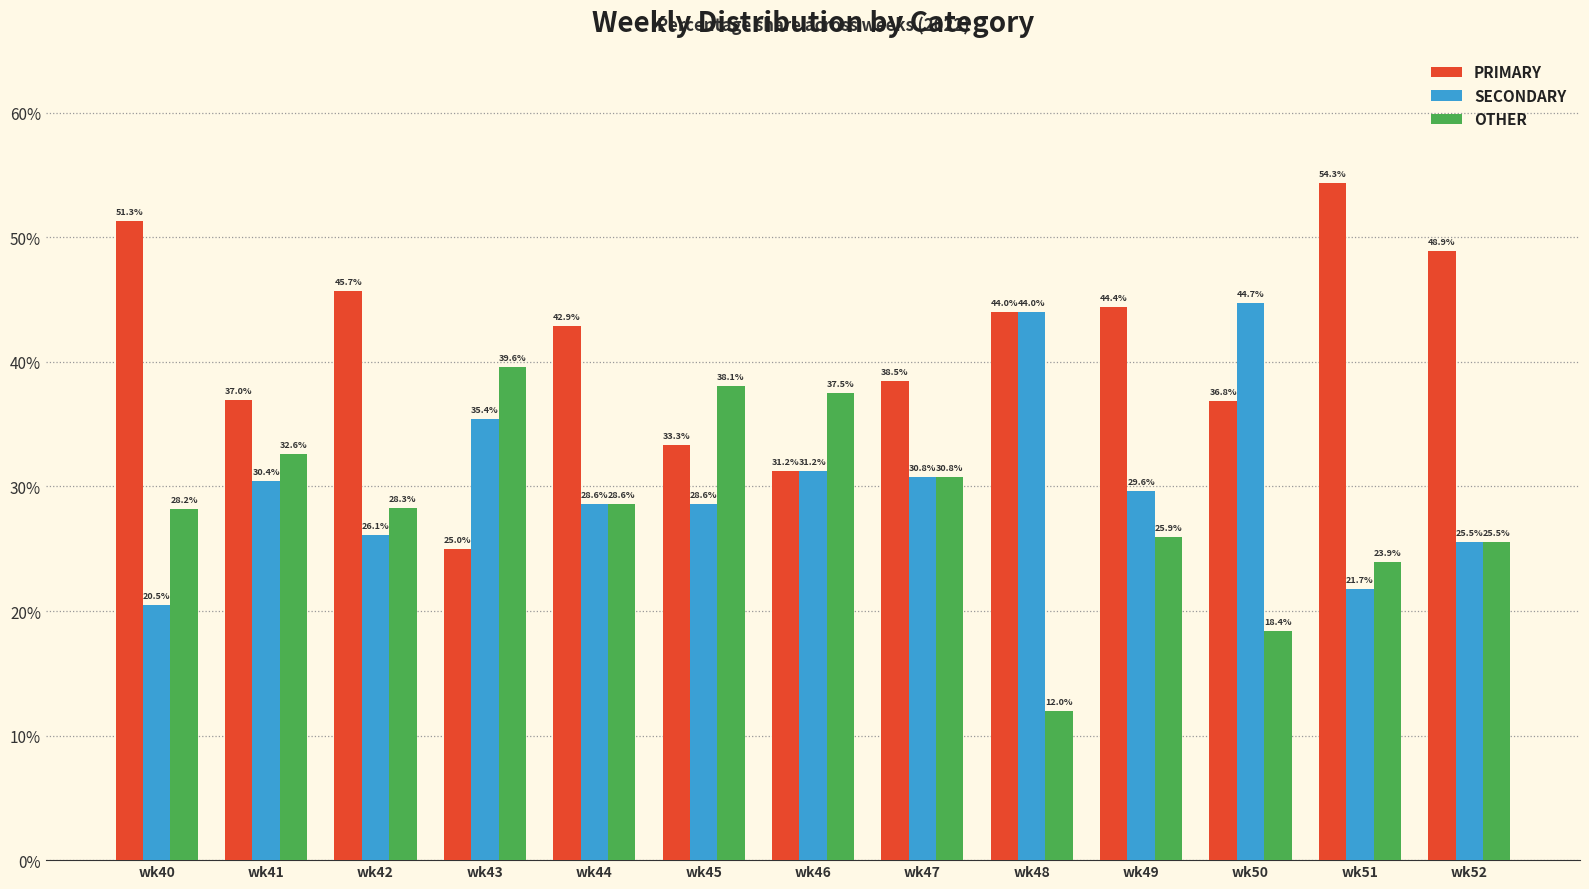

What is the spread (max minus min) of values at wk50?

26.3